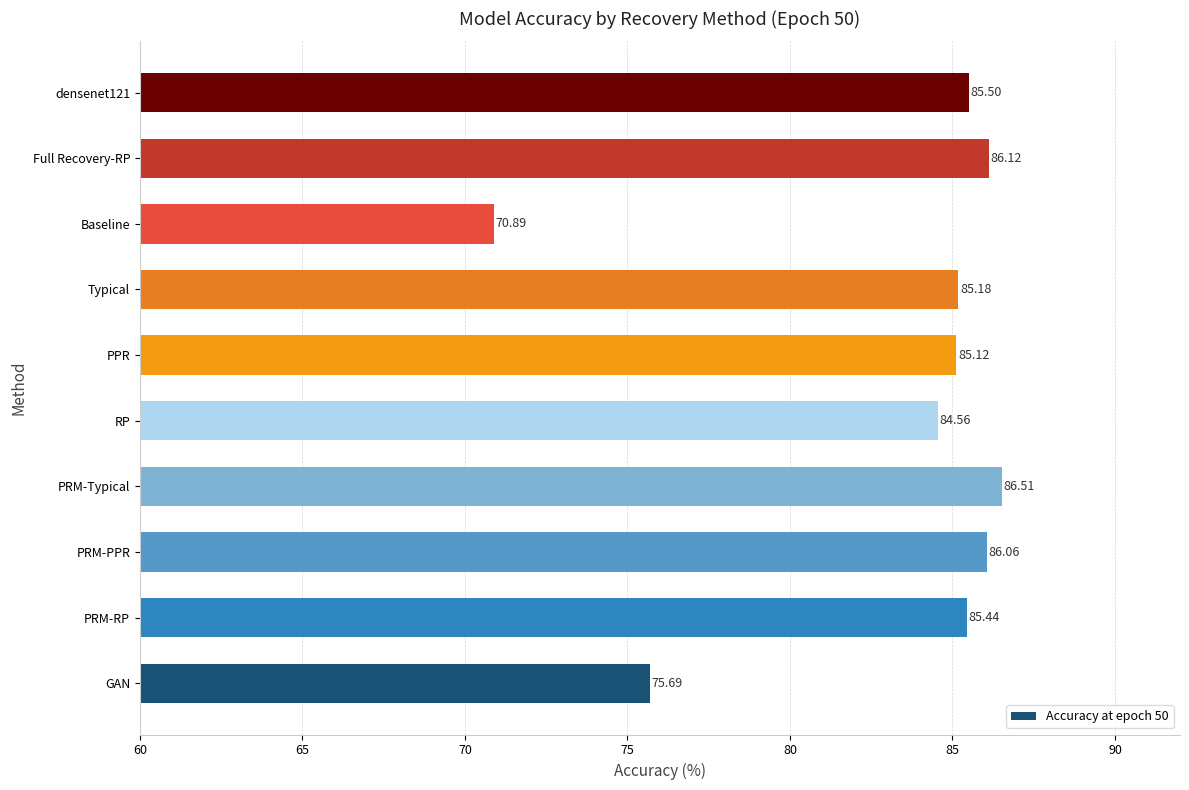

List the labels in order of value, smallest first.

Baseline, GAN, RP, PPR, Typical, PRM-RP, densenet121, PRM-PPR, Full Recovery-RP, PRM-Typical